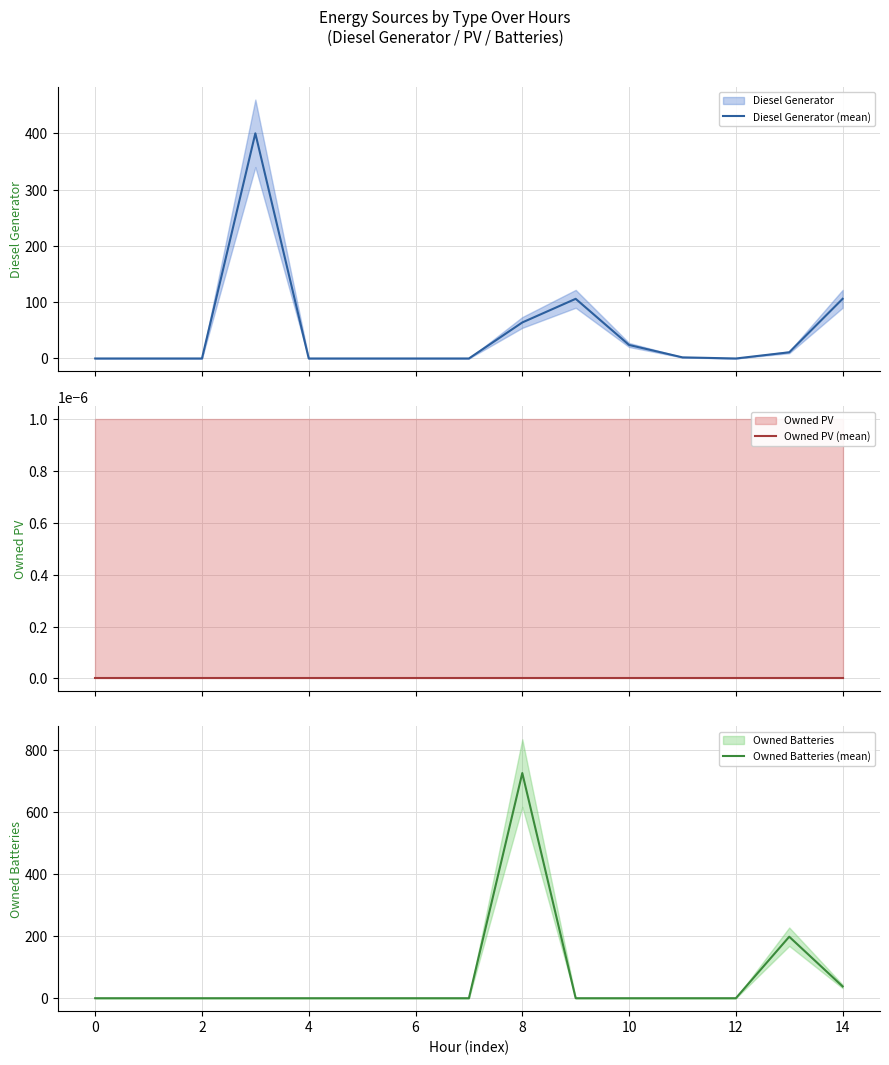

What is the maximum value for Diesel Generator (mean)?

400